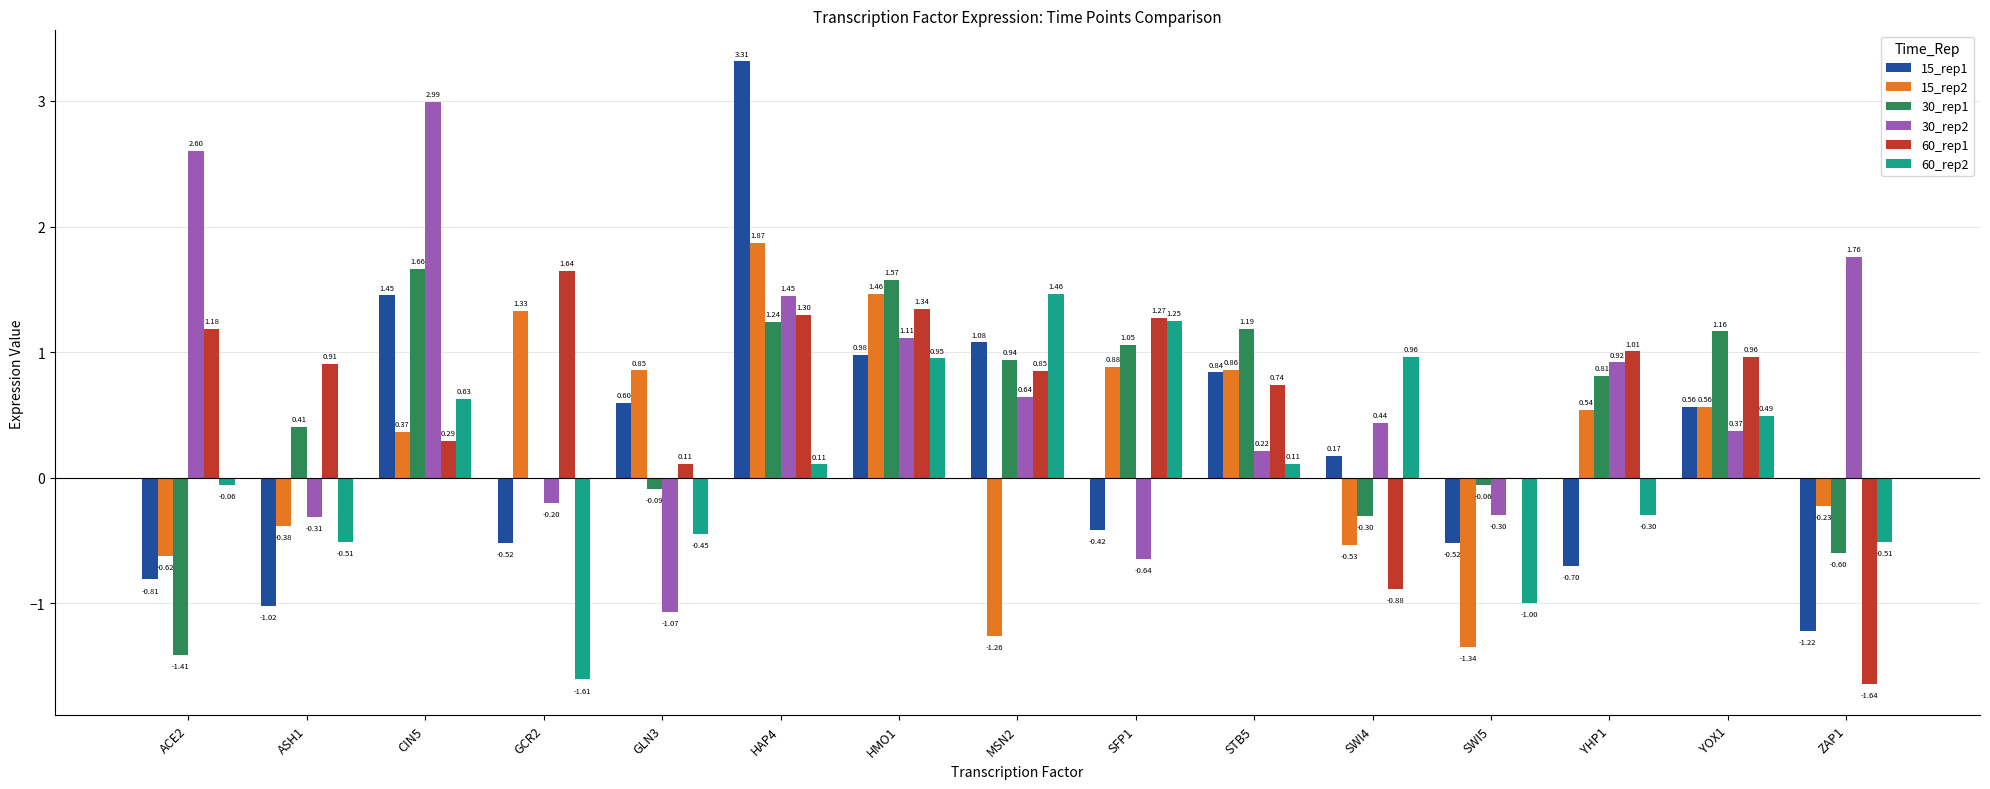

What is the total value across all series at SWI5?

-3.2